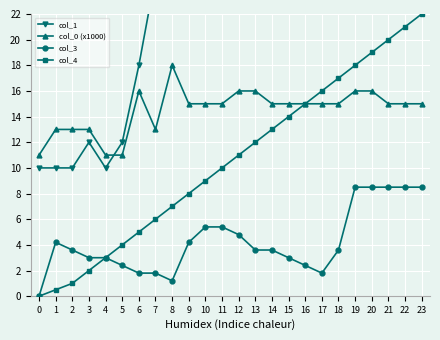

Where does the col_1 series first go above 48?

13